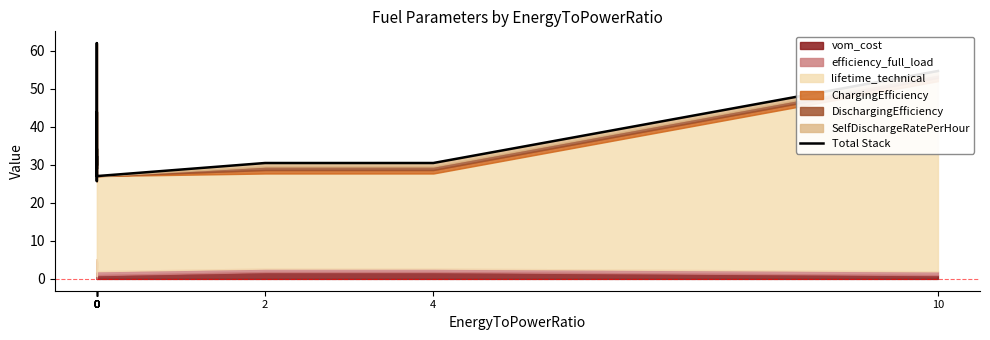

What is the smallest value displayed?

25.7